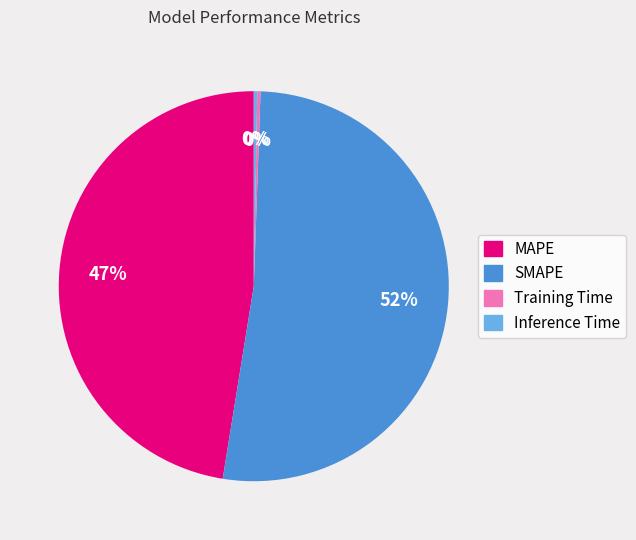

What is the ratio of the value at MAPE to the value at SMAPE?

0.9